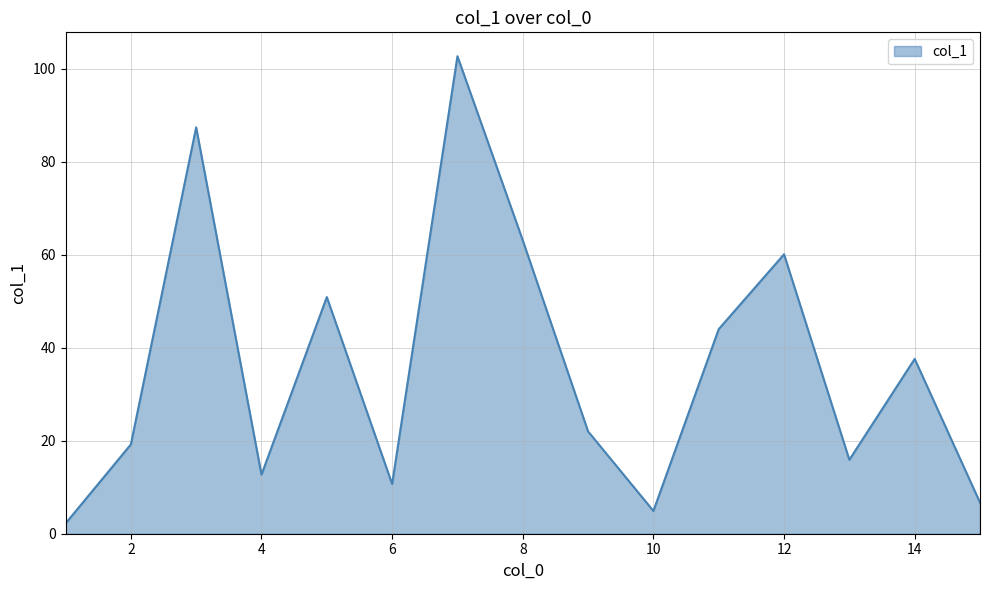

What is the difference between the maximum and minimum values?

100.5